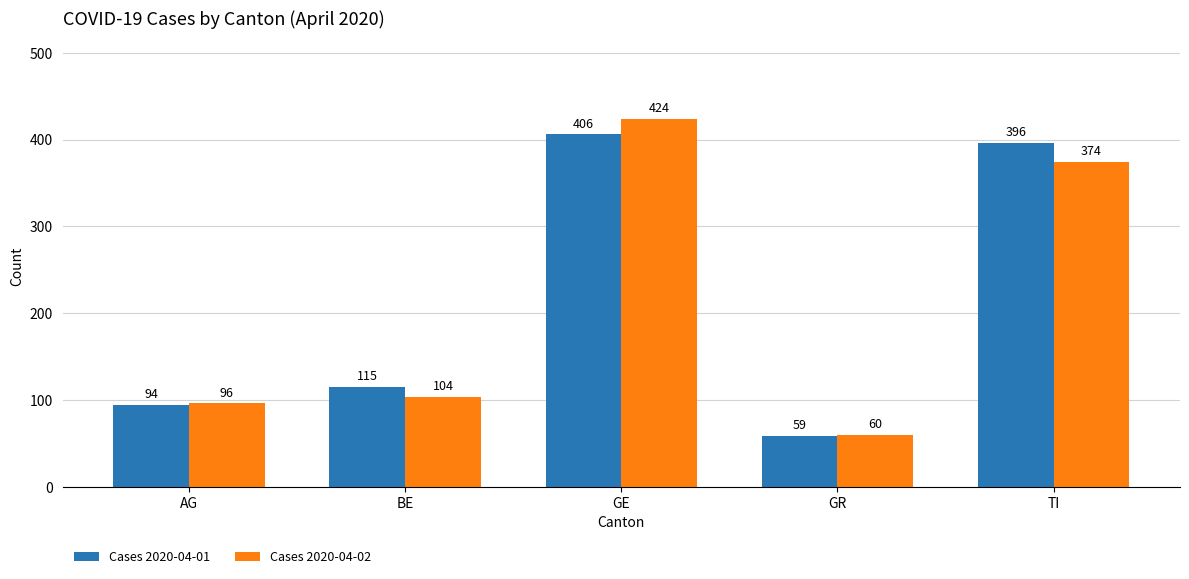

Between GE and TI, which series saw the biggest shift?

Cases 2020-04-02